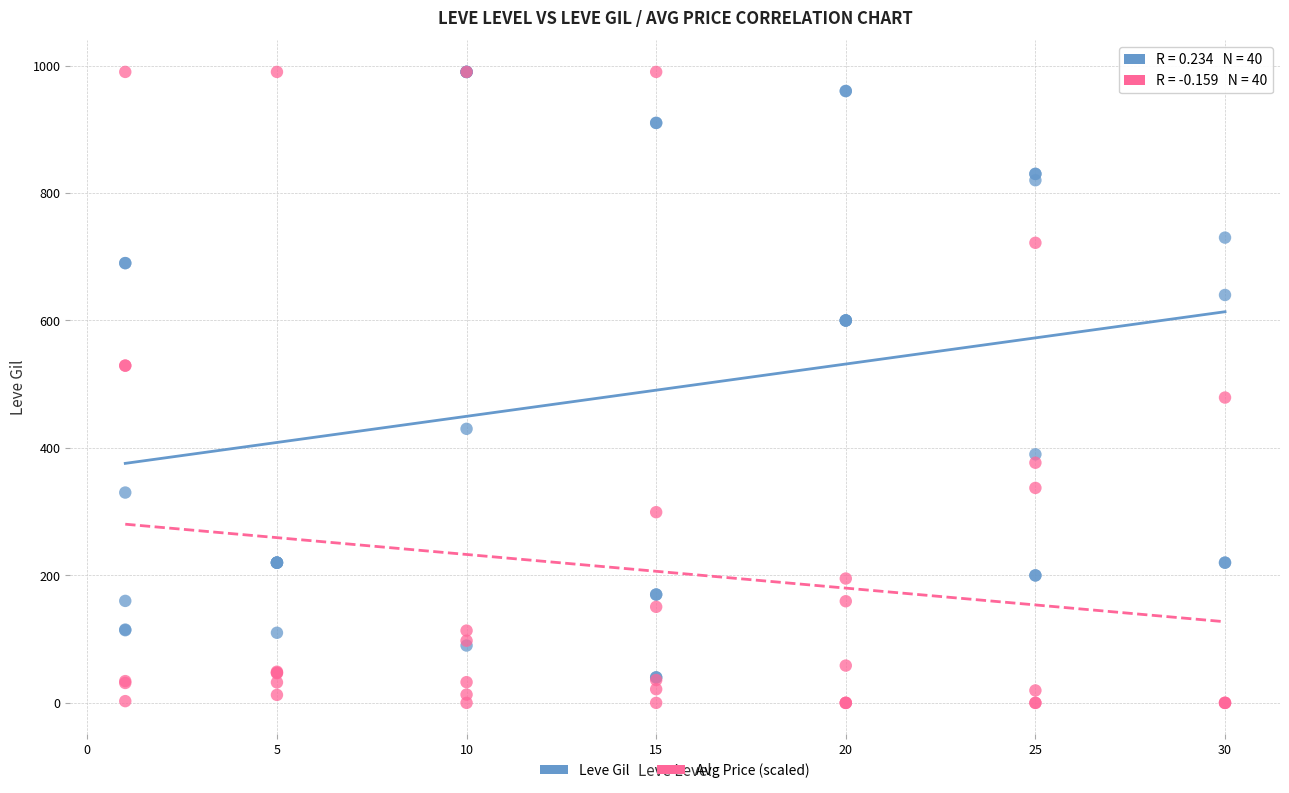

Which series has the widest spread of Y values?

Avg Price (scaled)